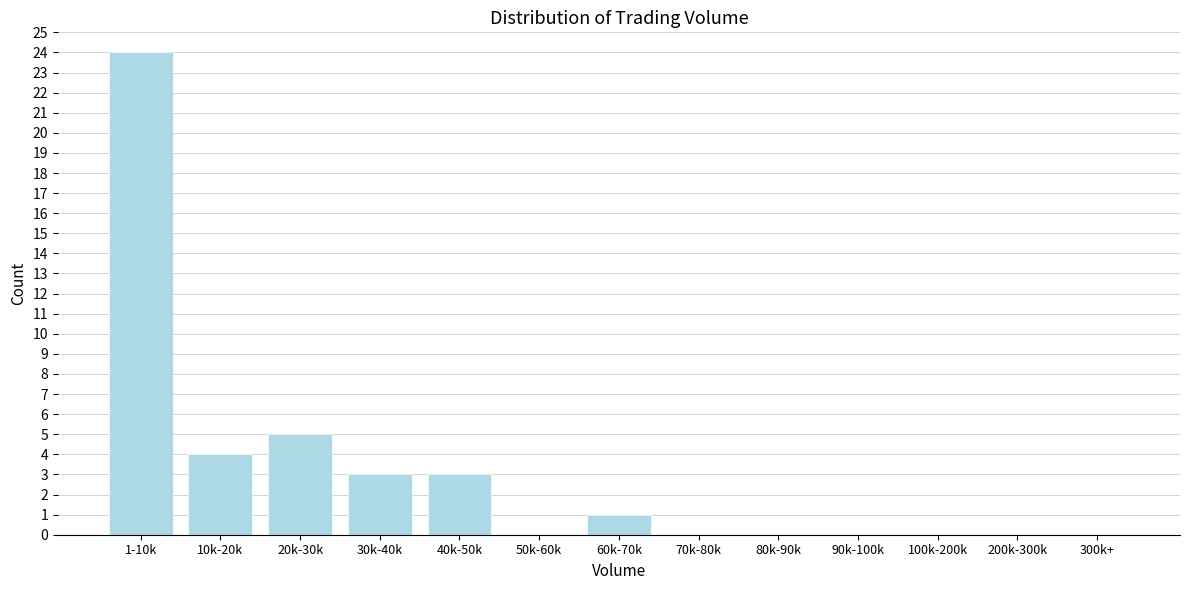

Reading right to left, extract all data points from this chart.

300k+=0	200k-300k=0	100k-200k=0	90k-100k=0	80k-90k=0	70k-80k=0	60k-70k=1	50k-60k=0	40k-50k=3	30k-40k=3	20k-30k=5	10k-20k=4	1-10k=24